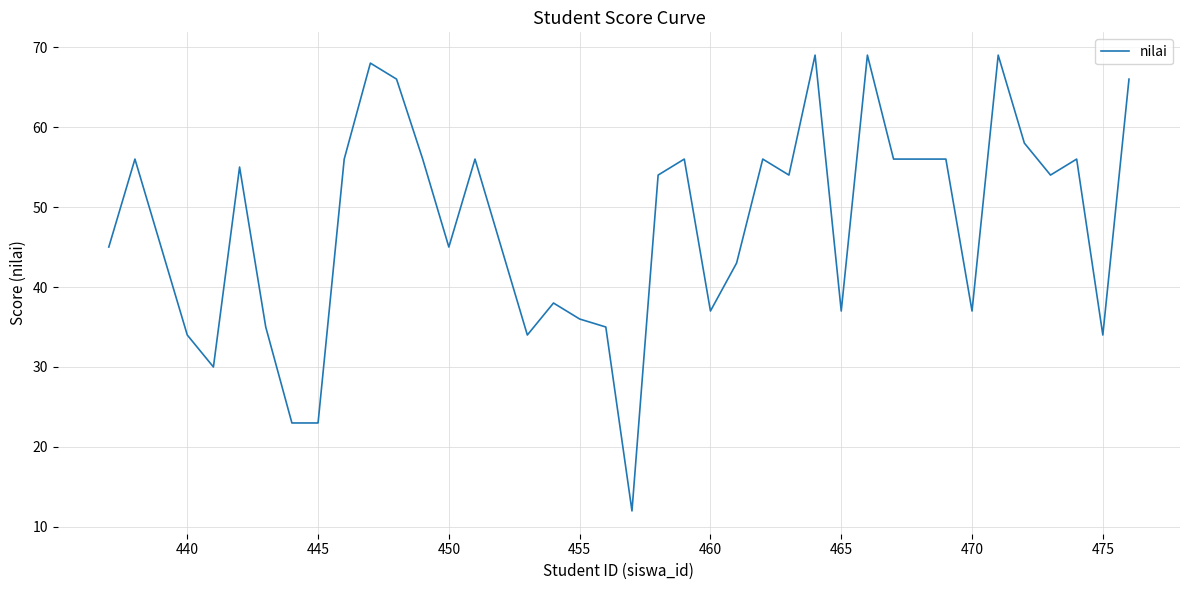

What is the minimum value shown in the chart?

12